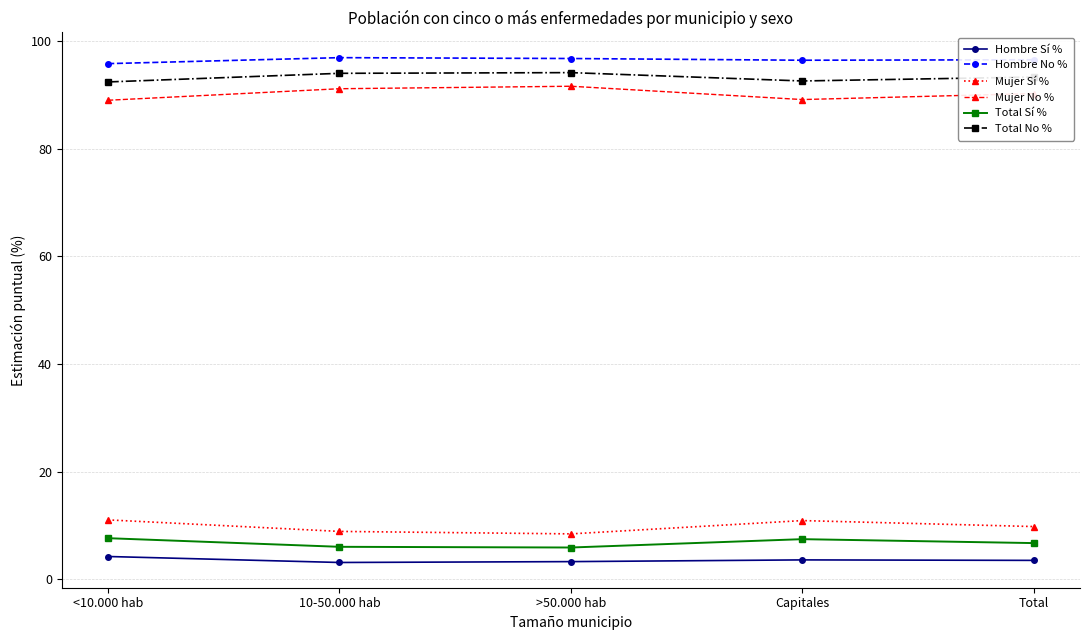

What is the highest value of the Total Sí % series?

7.6